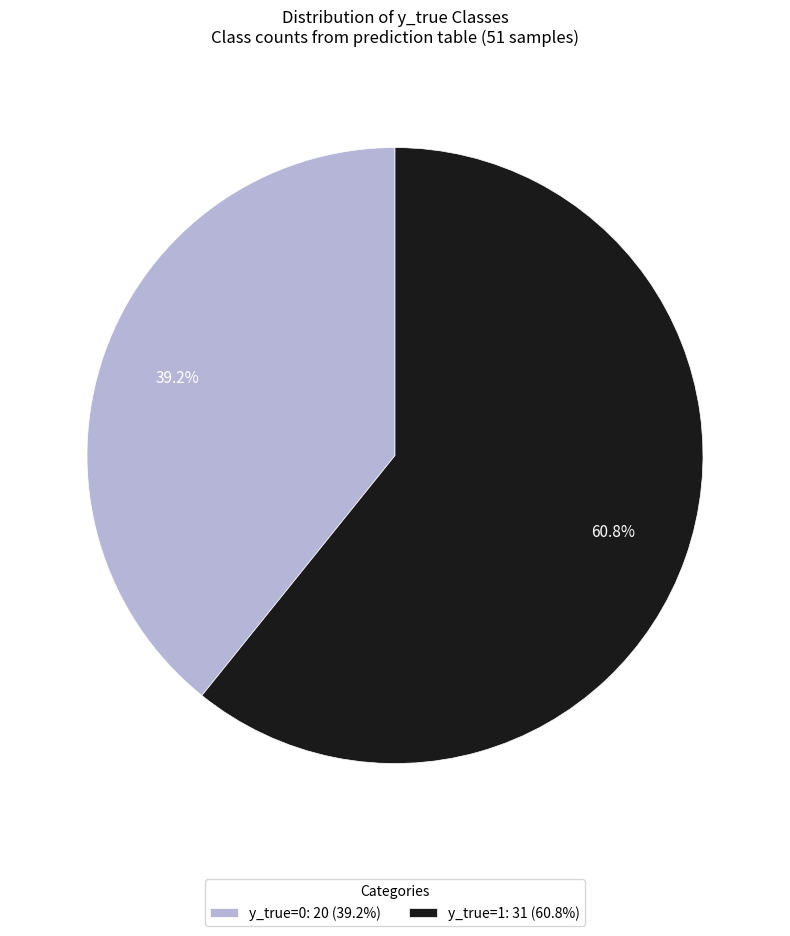

Count the number of slices in the pie.

2